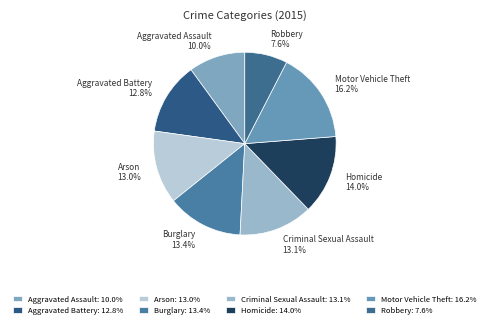

To the nearest percent, what is the combined percentage of Criminal Sexual Assault and Arson?

26%